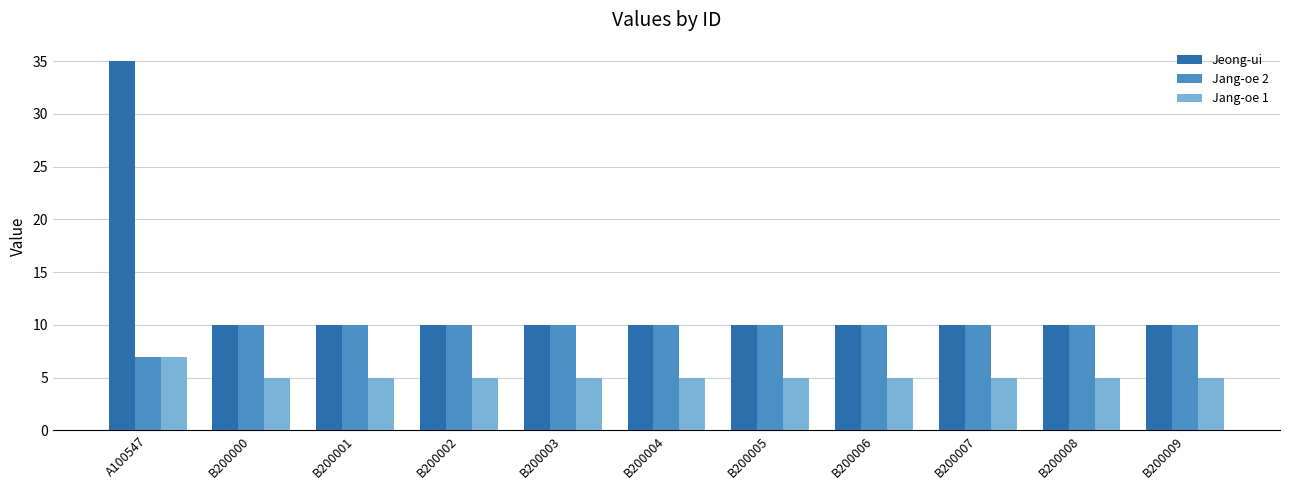

What position from the left is A100547?

1